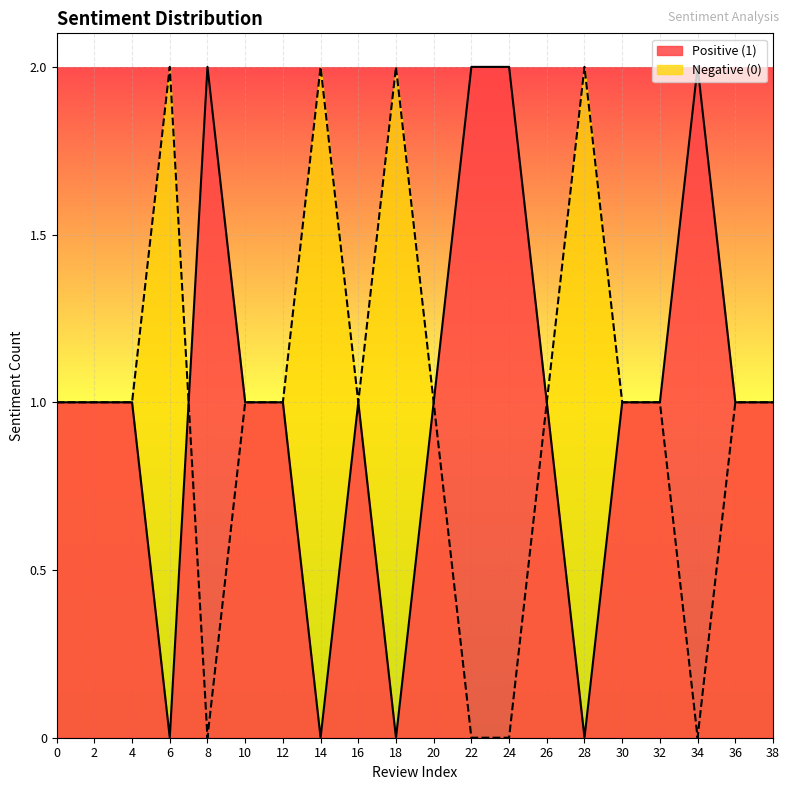

What is the total value across all series at 2?

2